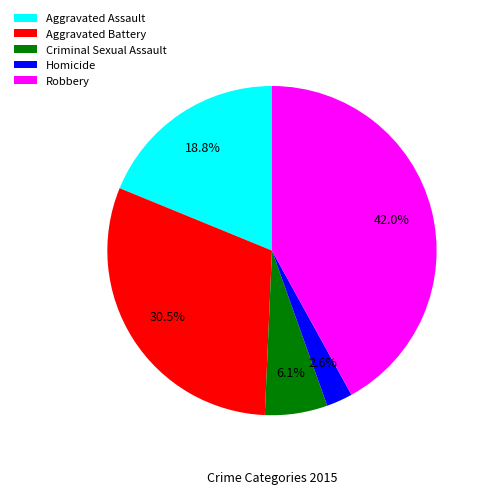

What percentage is the Criminal Sexual Assault slice, to the nearest percent?

6%